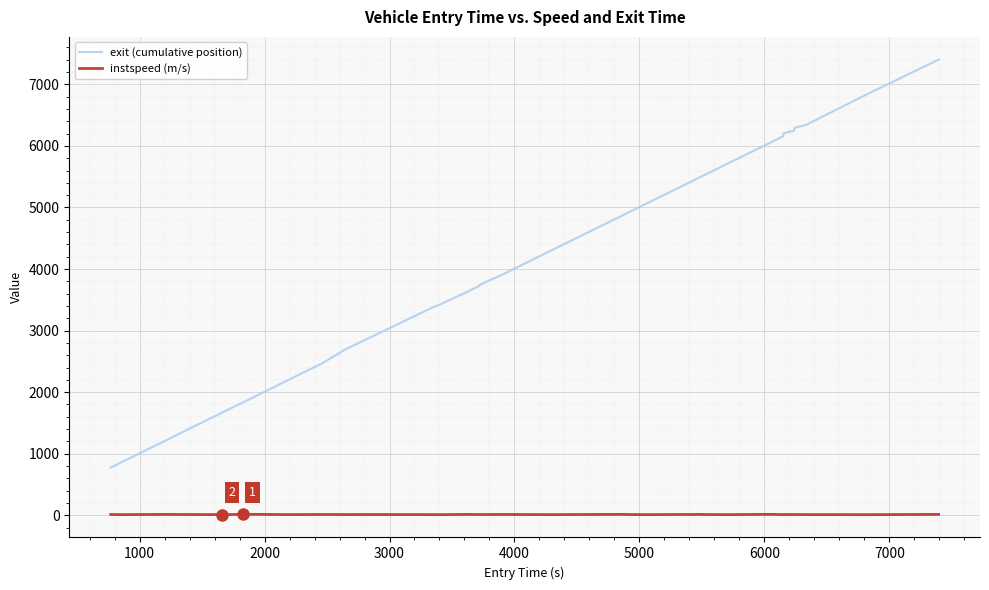

True or false: instspeed (m/s) and exit (cumulative position) cross at least once.

False